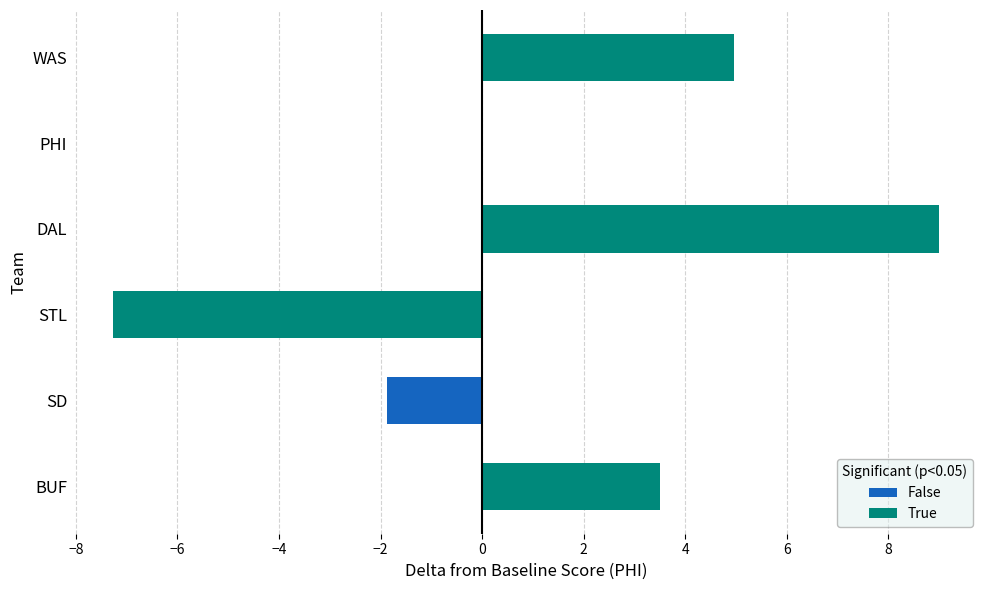

The chart shows a value of -0.5 at SD. True or false?

False